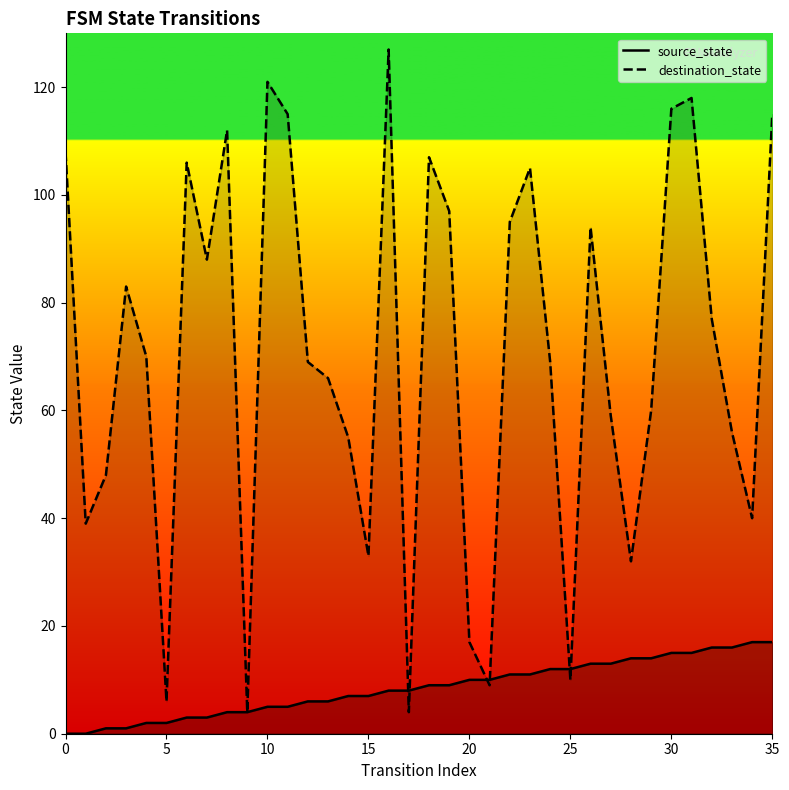

What is the difference between the source_state values at 10 and 5?

3